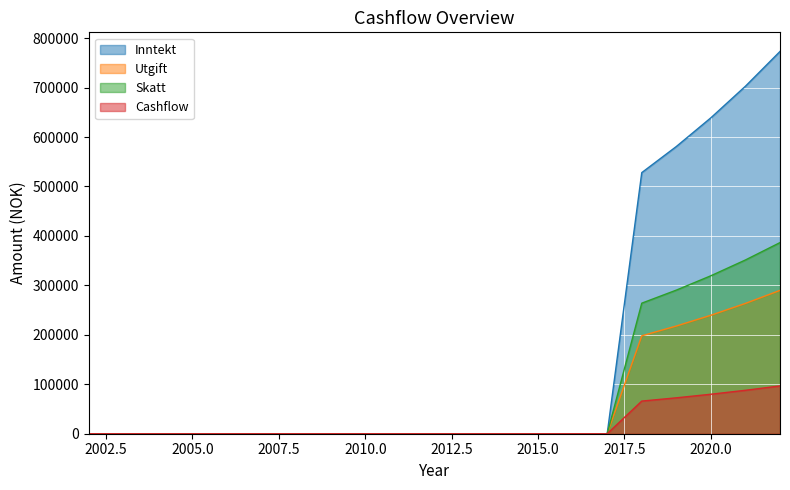

Does the chart display data point markers on the line(s)?

No